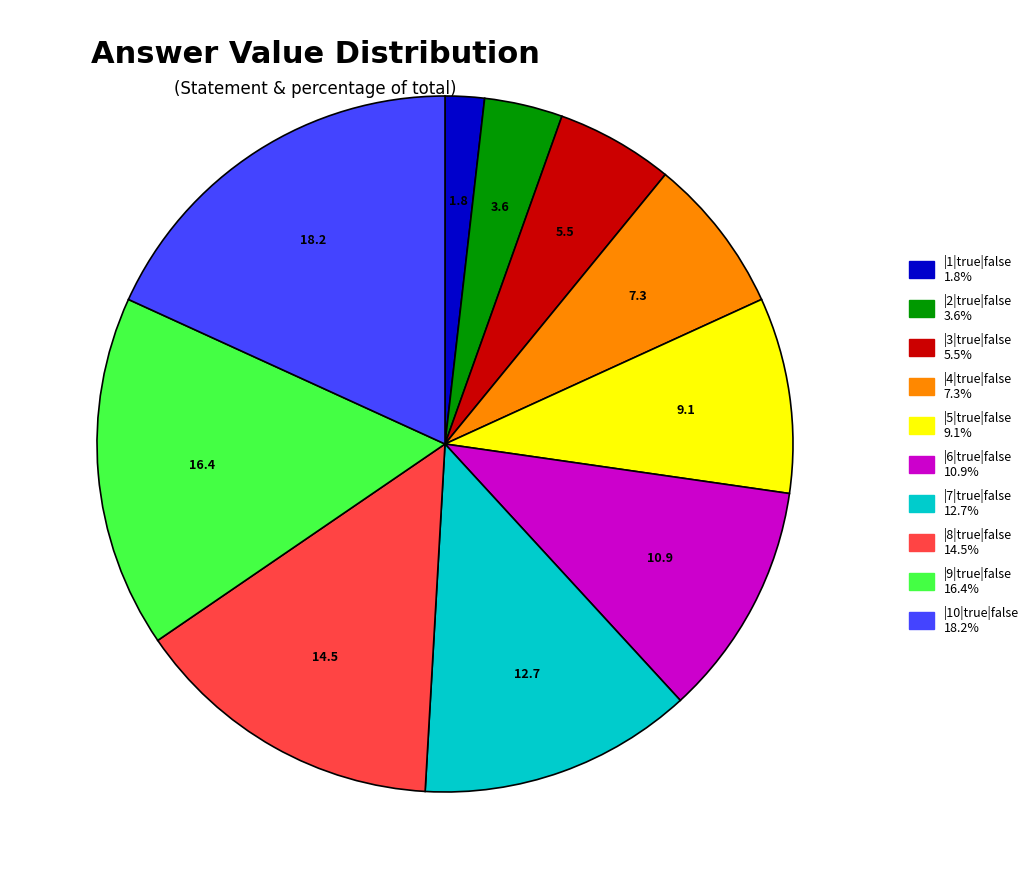

What is the smallest slice in the pie chart?

|1|true|false